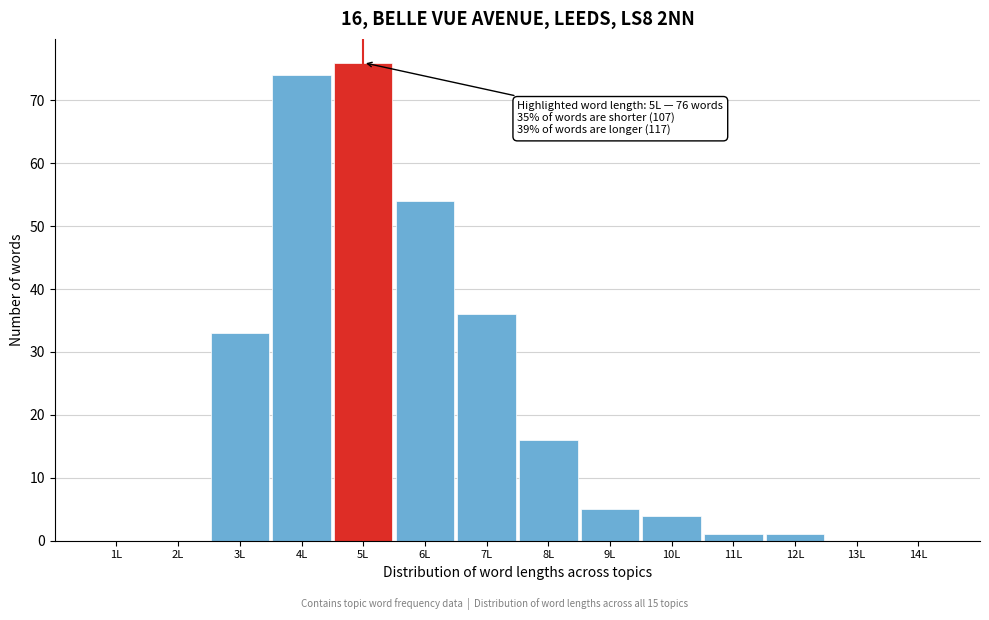

Which range on the x-axis has the tallest bar?

4.5 to 5.5